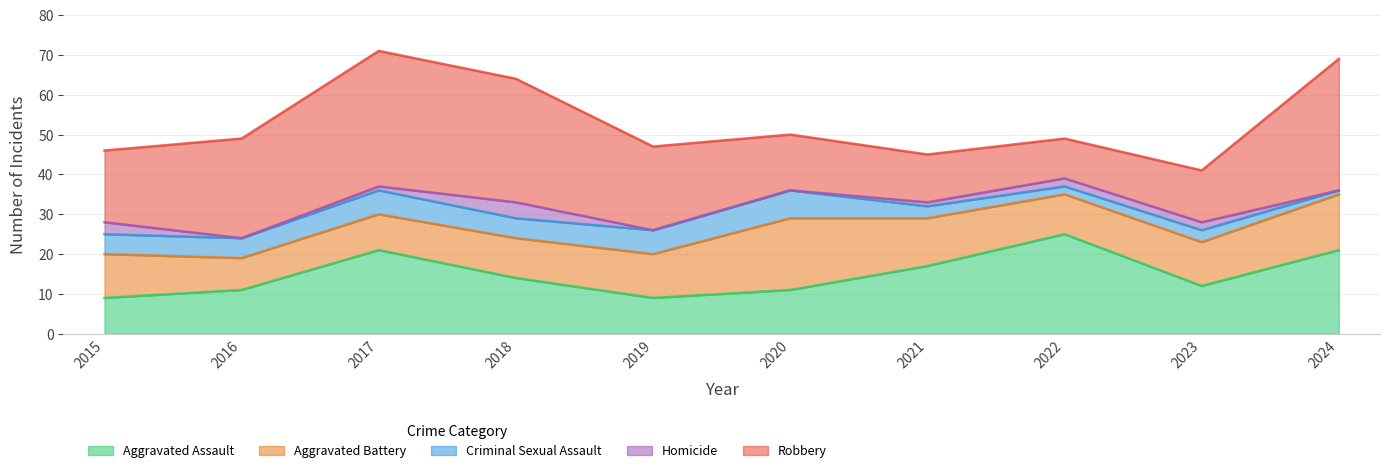

What is the difference between the maximum and minimum values in the Aggravated Battery series?

10